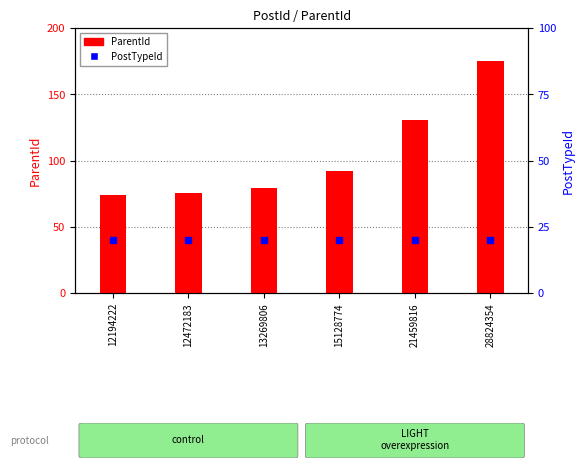

What value does the ParentId series have at 12194222?

74.0